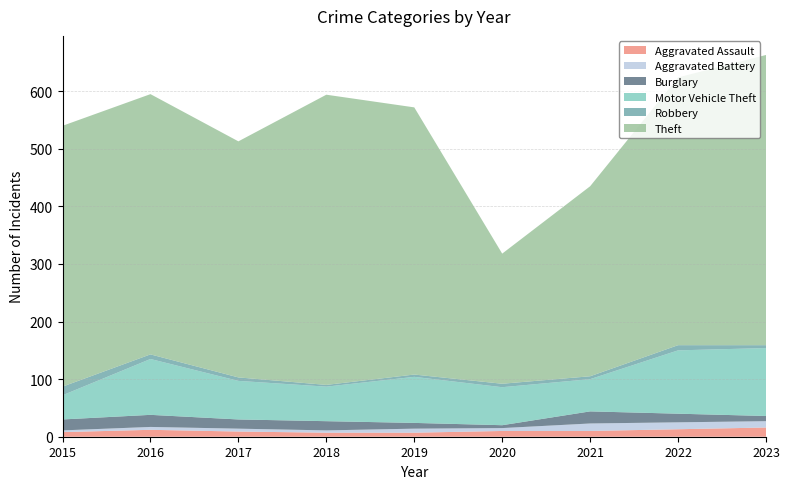

Reading right to left, list all the values displayed in this chart.

Aggravated Assault: 2023=16	2022=13	2021=10	2020=10	2019=7	2018=7	2017=9	2016=12	2015=8
Aggravated Battery: 2023=11	2022=12	2021=13	2020=5	2019=7	2018=4	2017=5	2016=5	2015=3
Burglary: 2023=9	2022=15	2021=21	2020=5	2019=10	2018=16	2017=16	2016=21	2015=19
Motor Vehicle Theft: 2023=118	2022=110	2021=56	2020=66	2019=80	2018=60	2017=67	2016=97	2015=42
Robbery: 2023=5	2022=9	2021=5	2020=6	2019=4	2018=3	2017=6	2016=8	2015=15
Theft: 2023=504	2022=465	2021=330	2020=226	2019=464	2018=504	2017=410	2016=452	2015=453